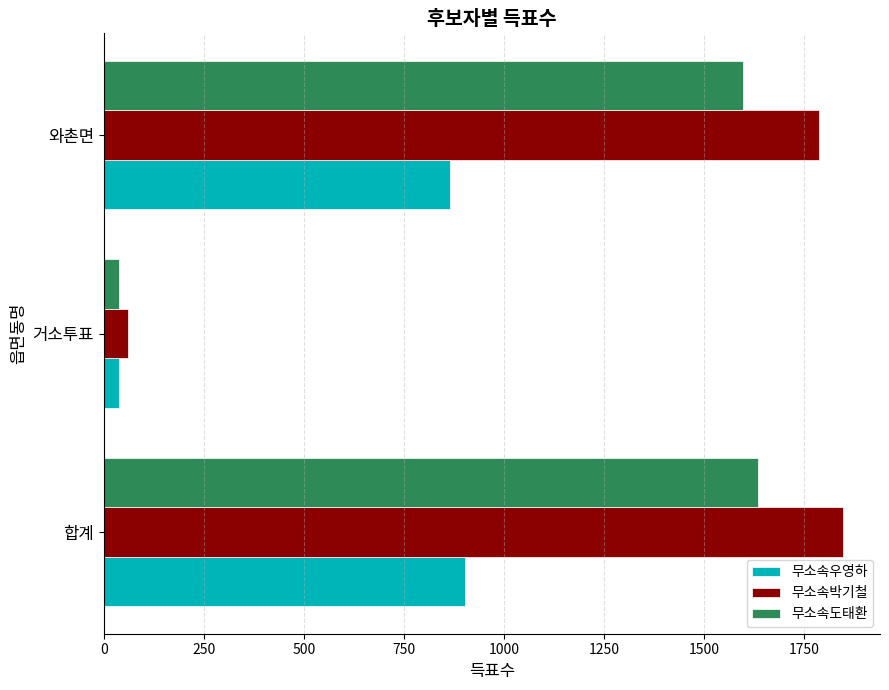

What is the difference between the maximum and minimum values in the 무소속박기철 series?

1788